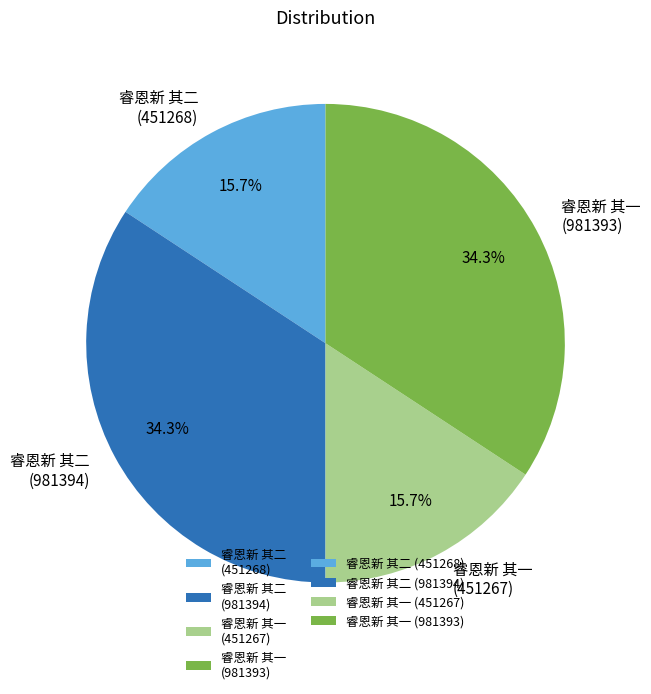

How many segments does this pie chart have?

4